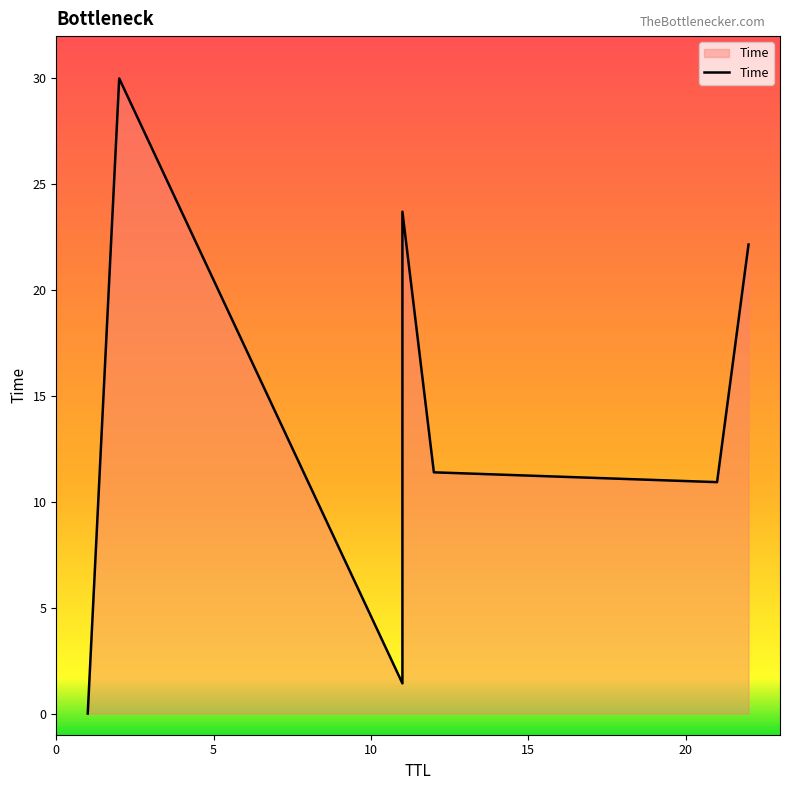

How many lines are shown in the chart?

1